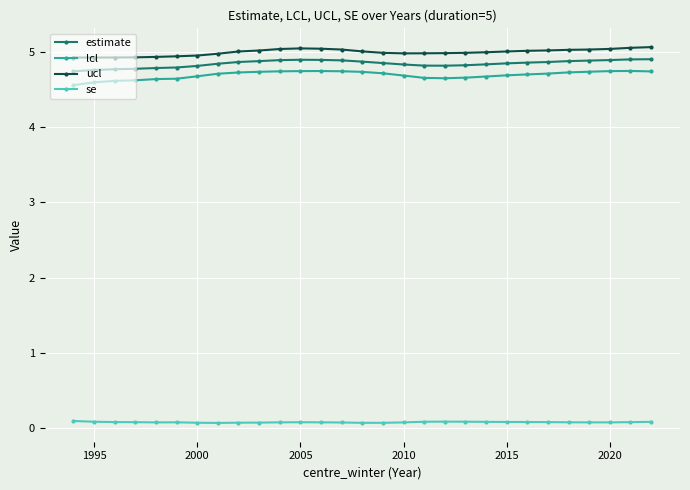

What is the sum of all ucl values?

144.9